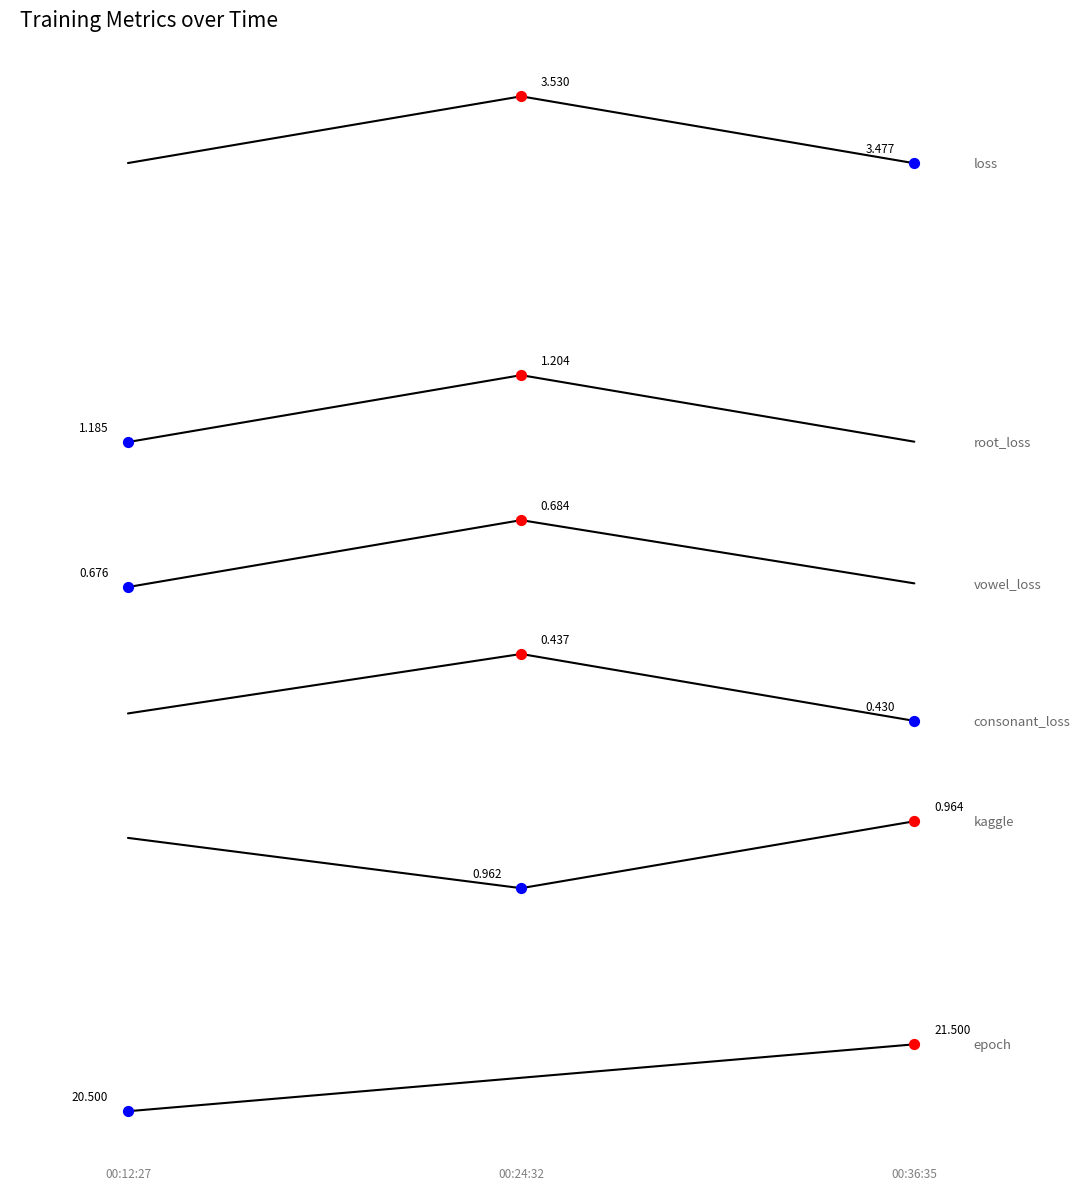

How many lines are shown in the chart?

6